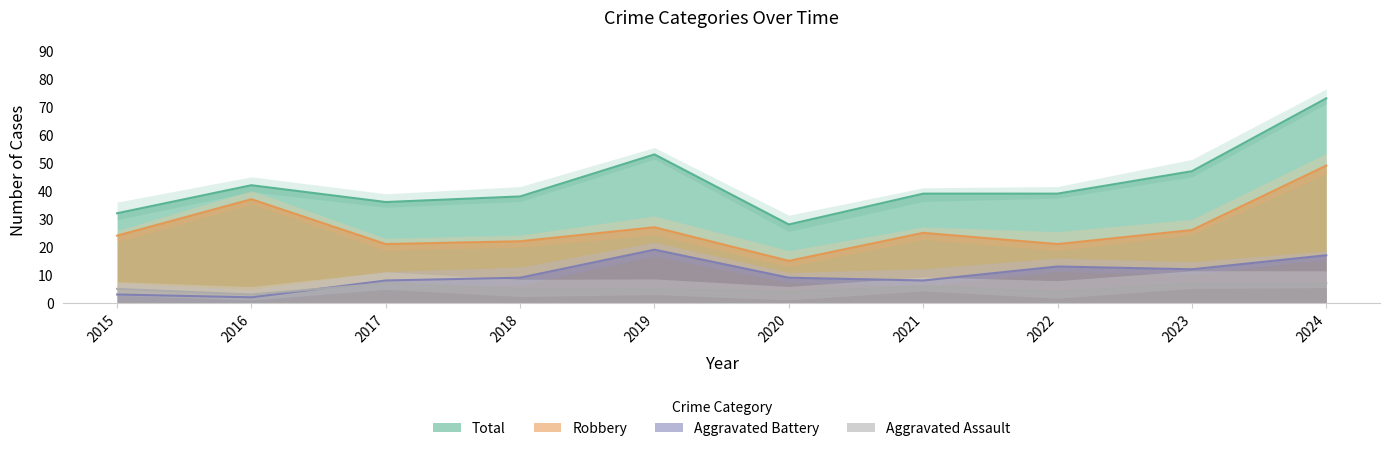

Is the value of Aggravated Battery at 2023 greater than the value of Total at 2022?

No